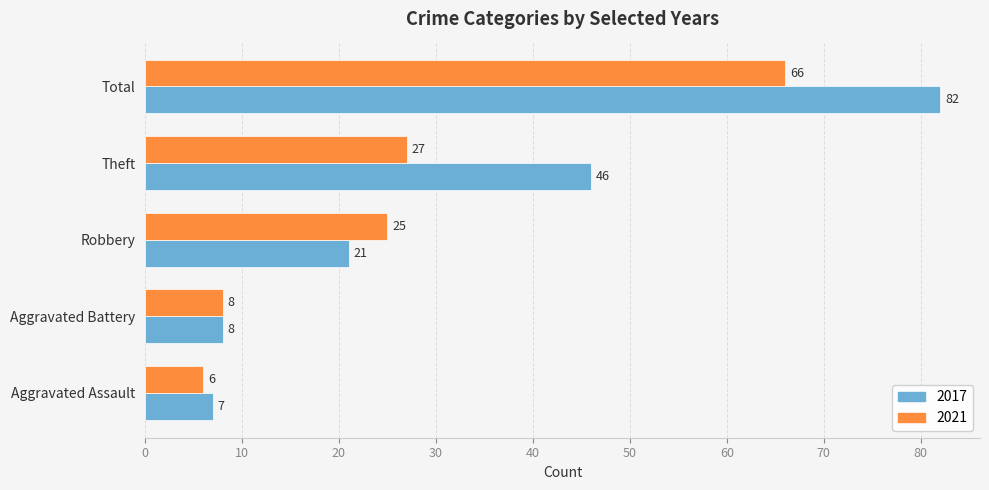

What is the difference between the 2017 values at Theft and Aggravated Assault?

39